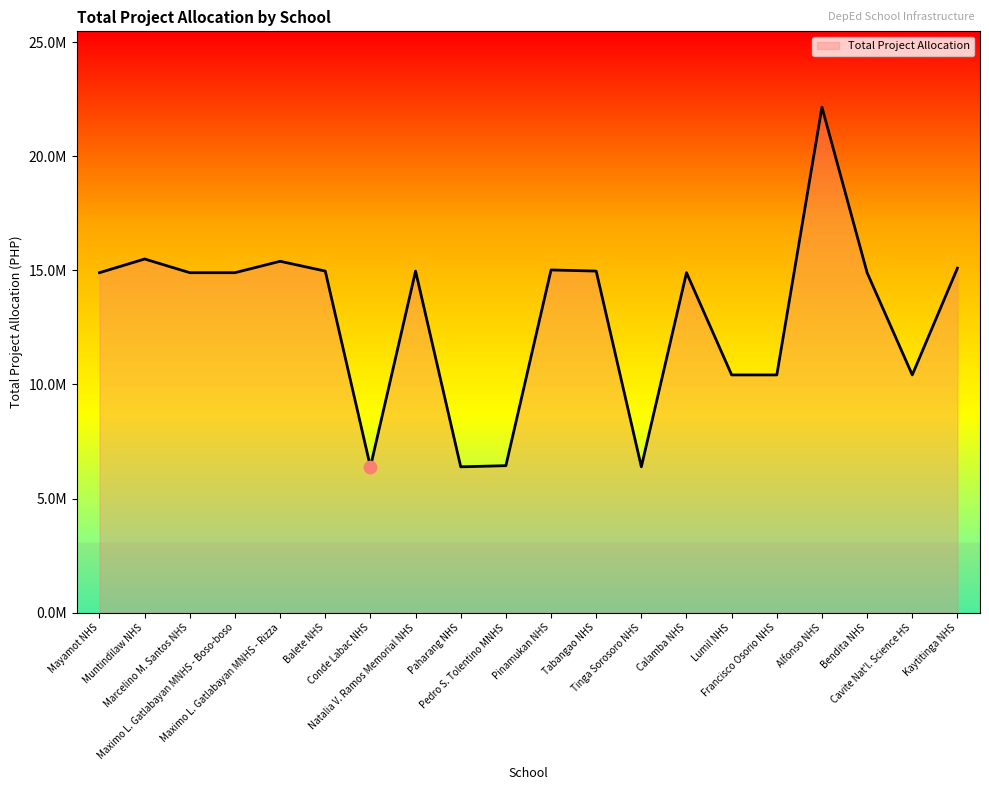

Between Alfonso NHS and Cavite Nat'l. Science HS, which is larger?

Alfonso NHS